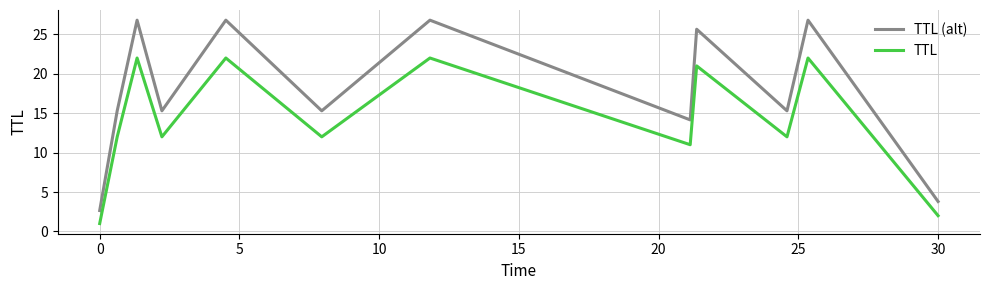

Which series has the largest total across all categories?

TTL (alt)